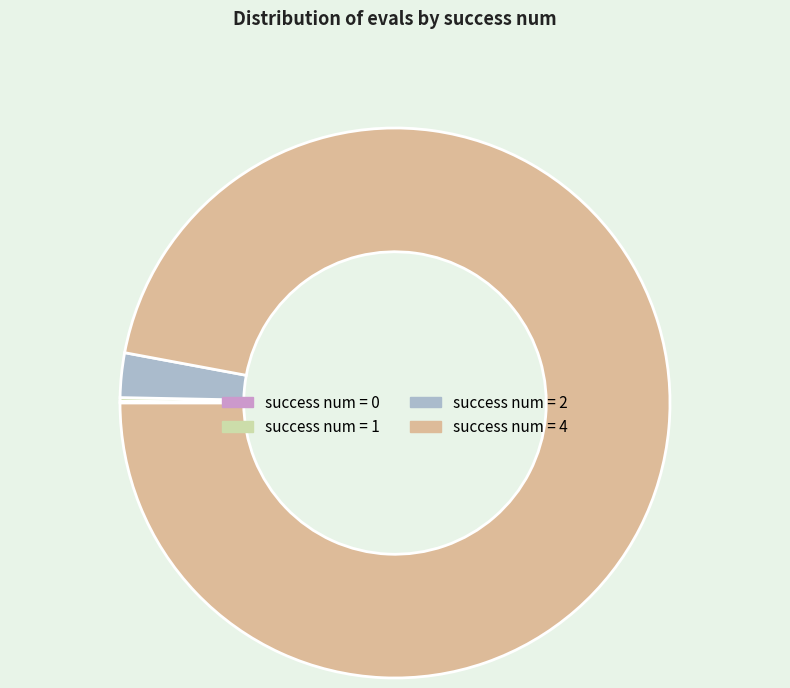

True or false: success num = 4 accounts for 90% of the total.

False